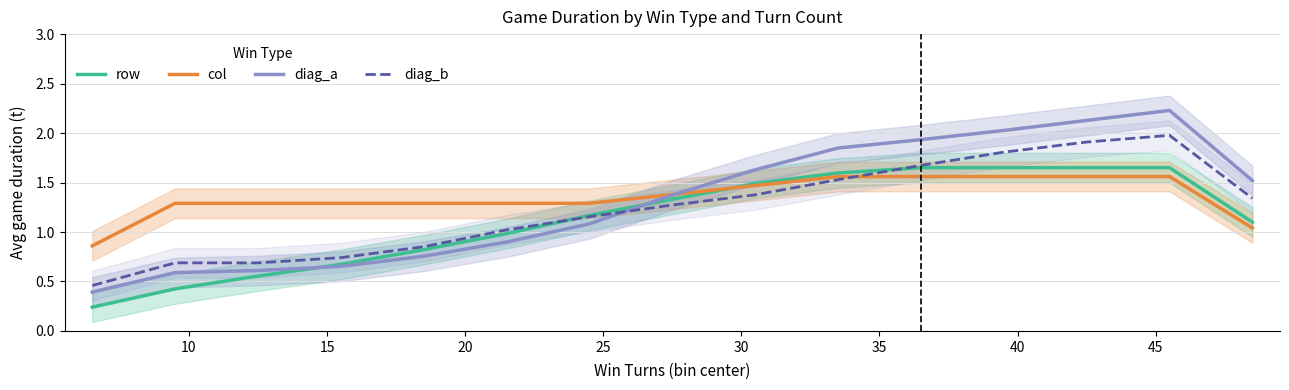

What is the maximum value for diag_a?

2.2